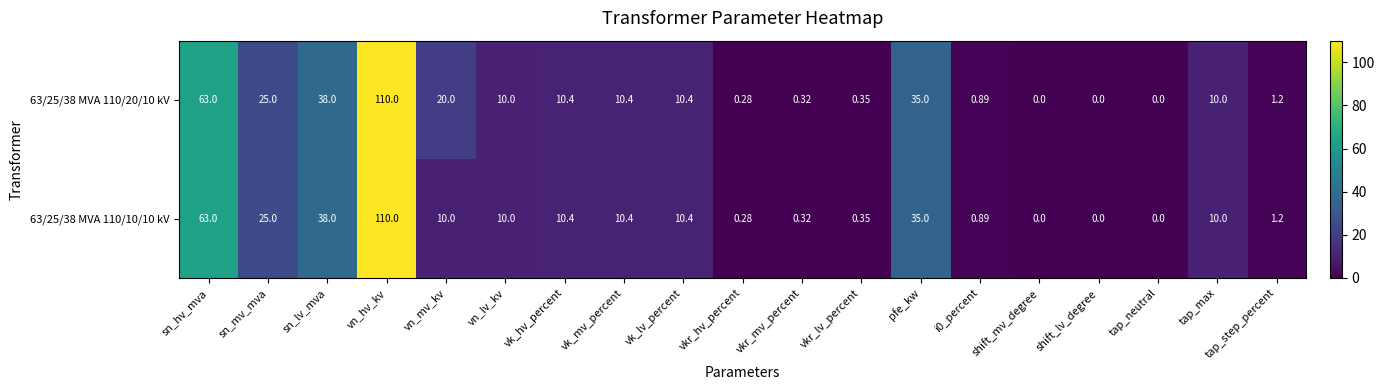

What is the greatest value displayed?

110.0